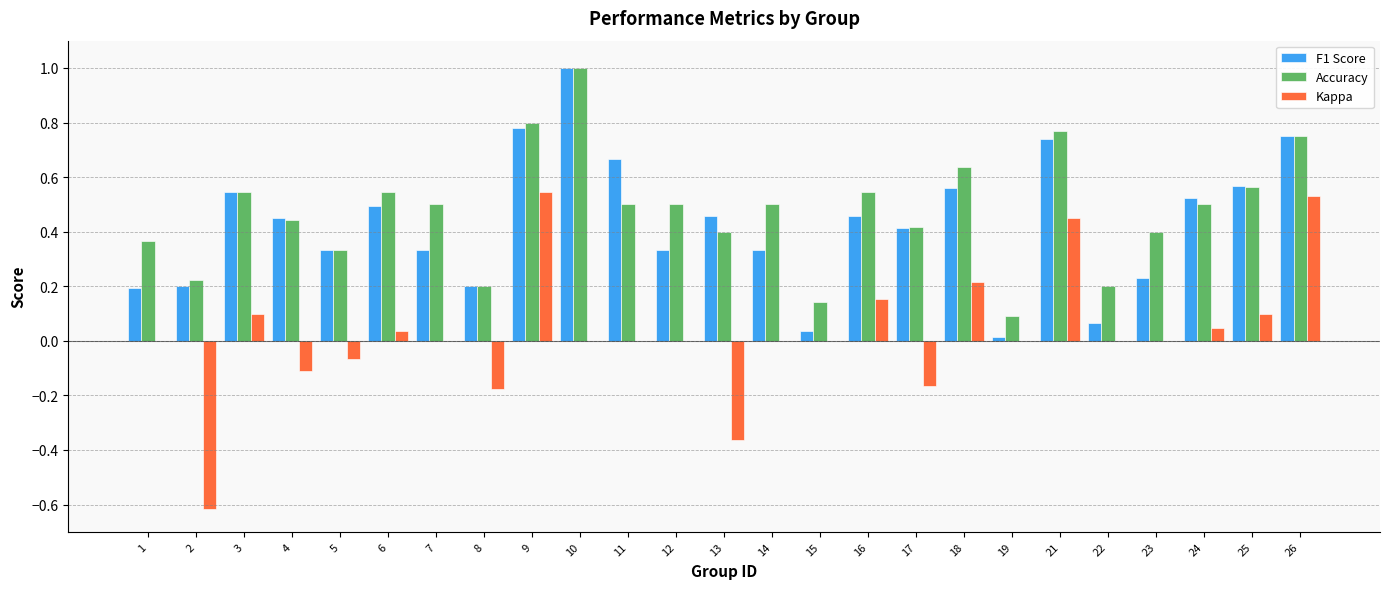

What is the sum of all Accuracy values?

11.9